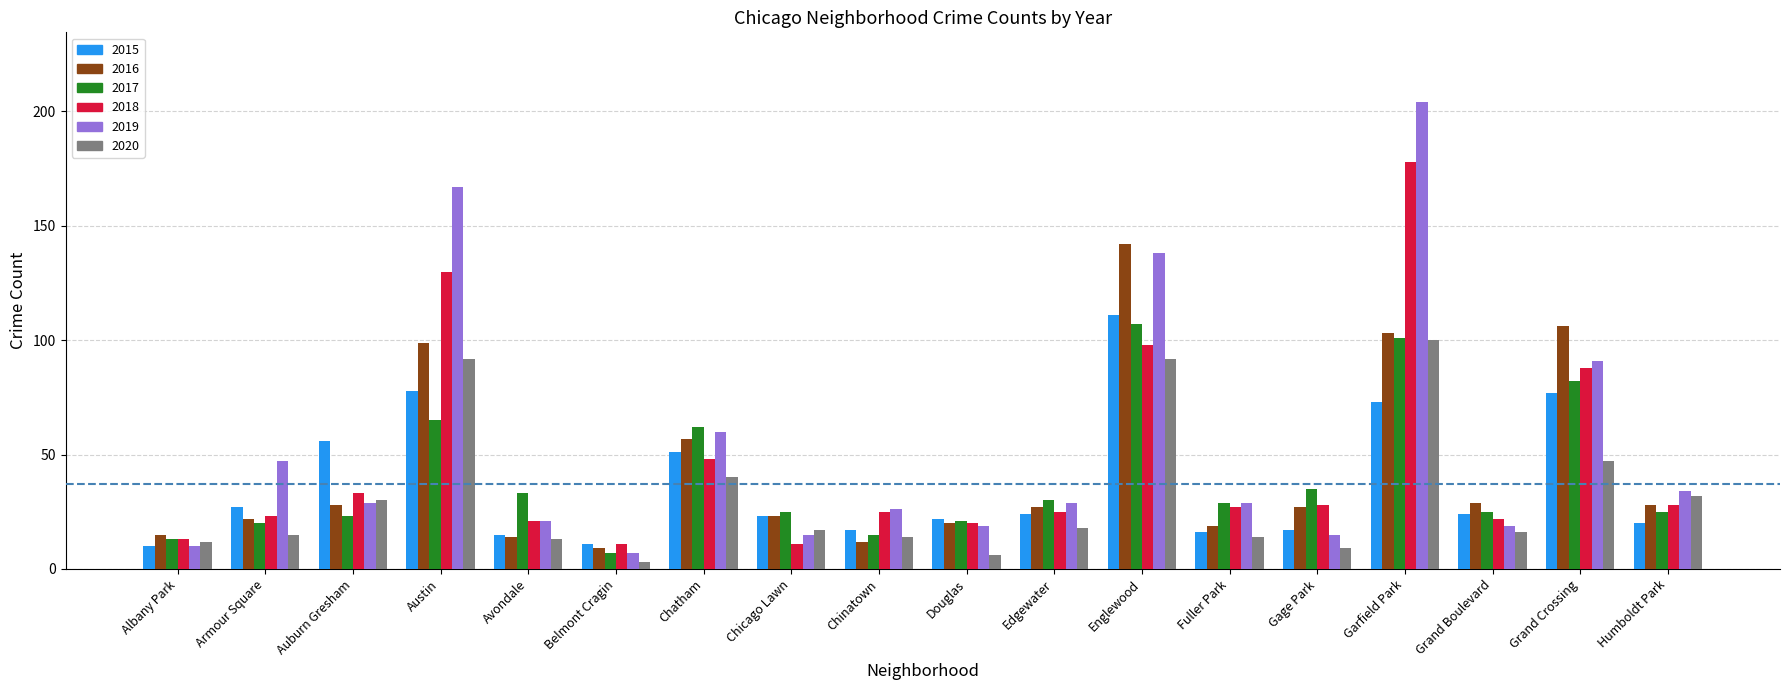

What is the sum of all 2018 values?

829